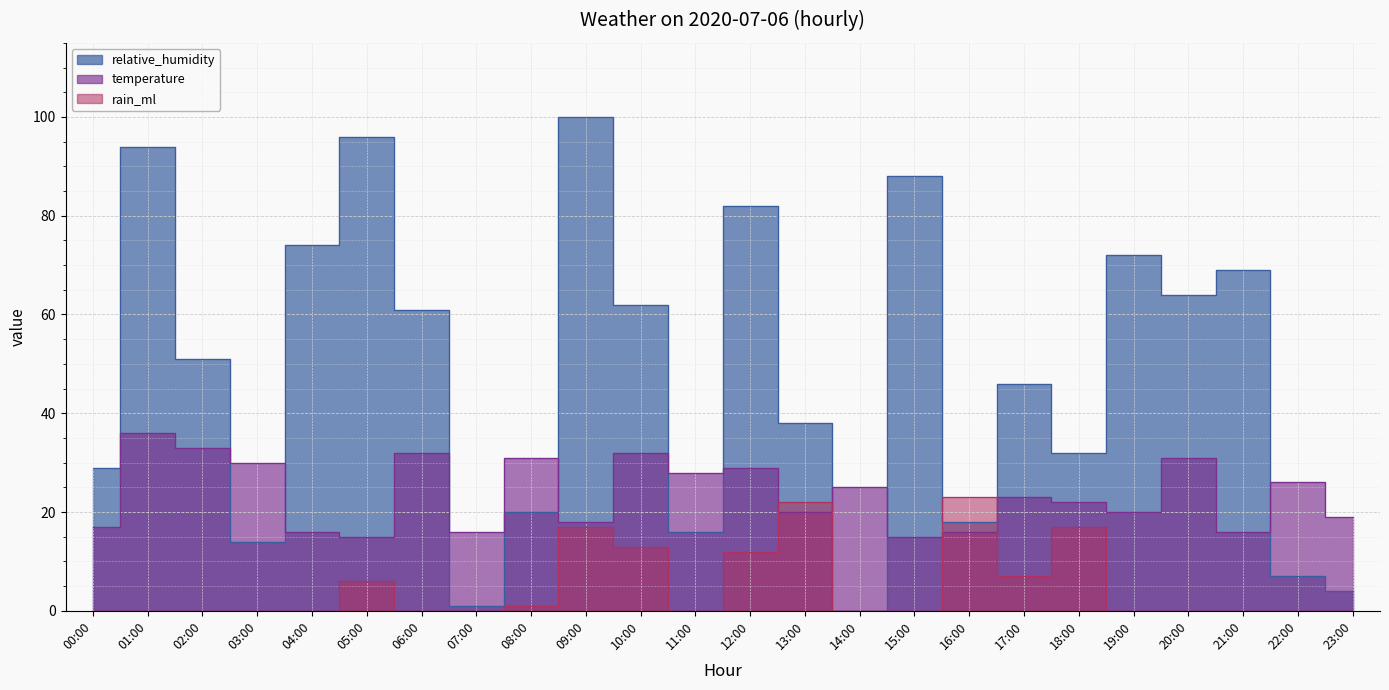

What are all the series names shown in the legend?

relative_humidity, temperature, rain_ml